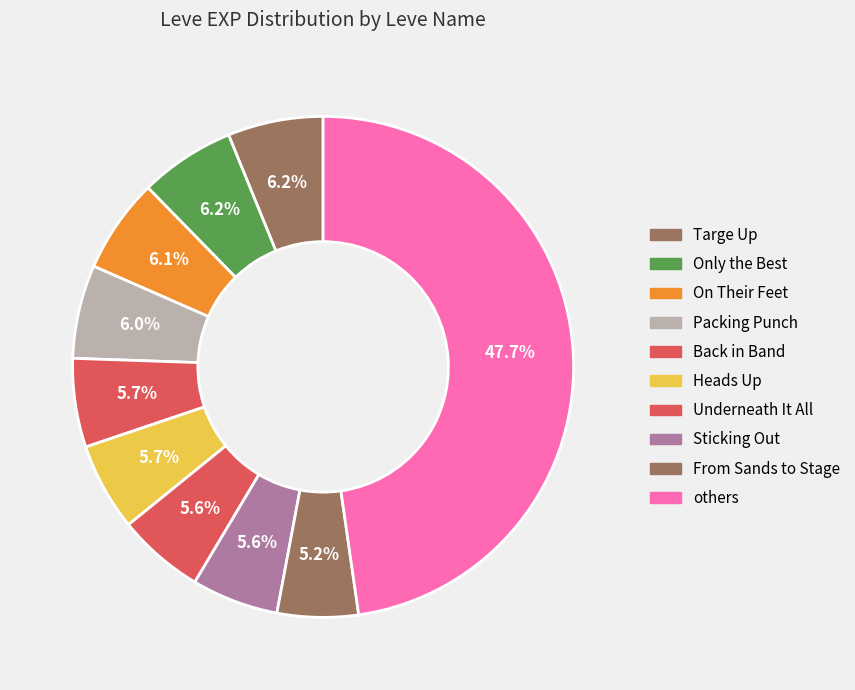

Is Back in Band the majority of the pie?

No